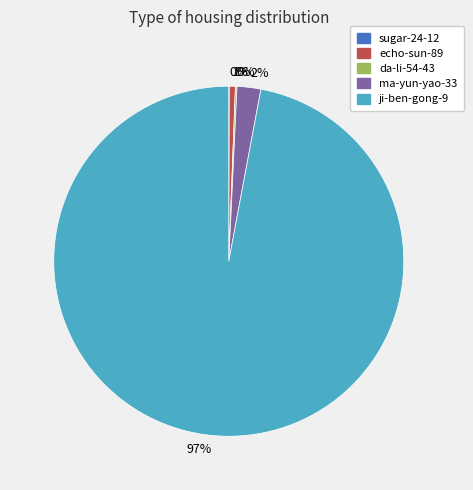

Is it true that ma-yun-yao-33 is 2% of the pie?

True